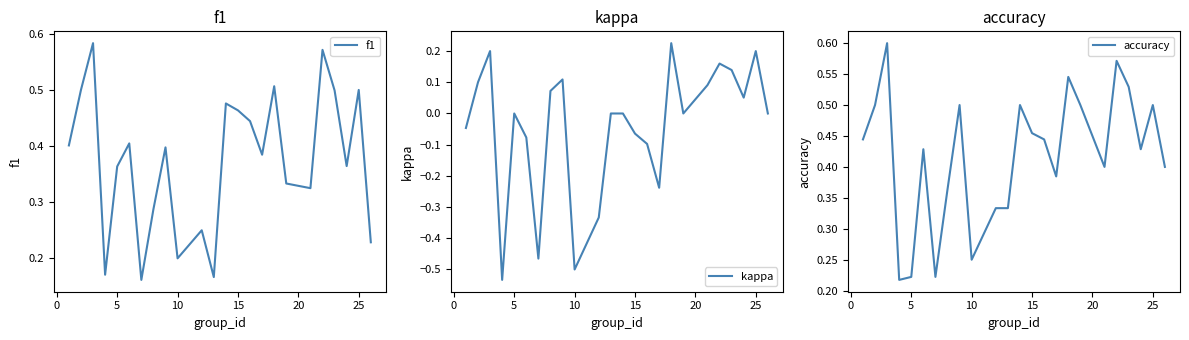

Which series has the largest range (max minus min)?

kappa